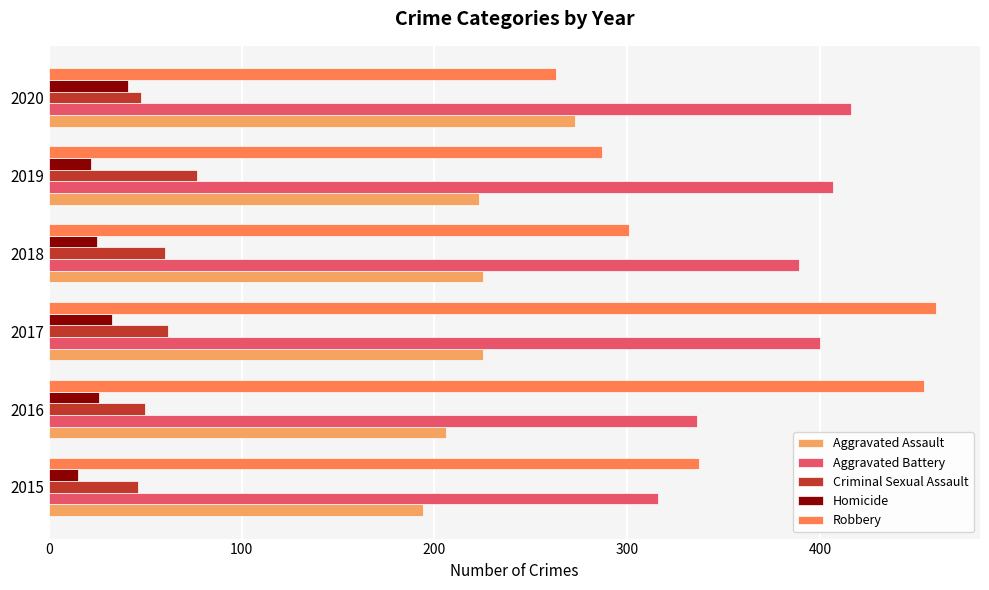

How many values in the Aggravated Assault series are below 225?

3